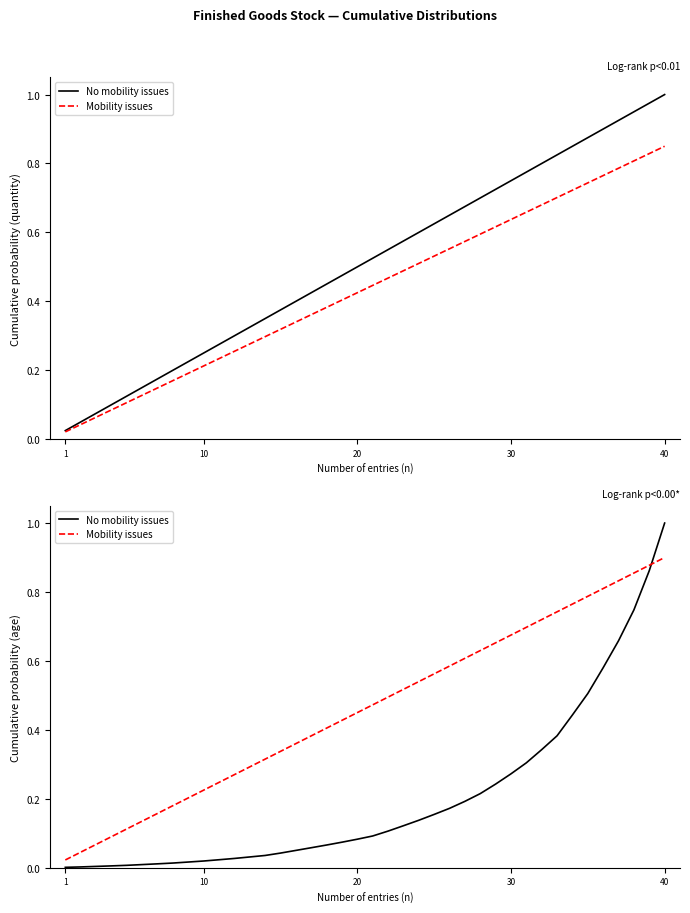

True or false: Mobility issues has more than 2 interior local peaks.

False